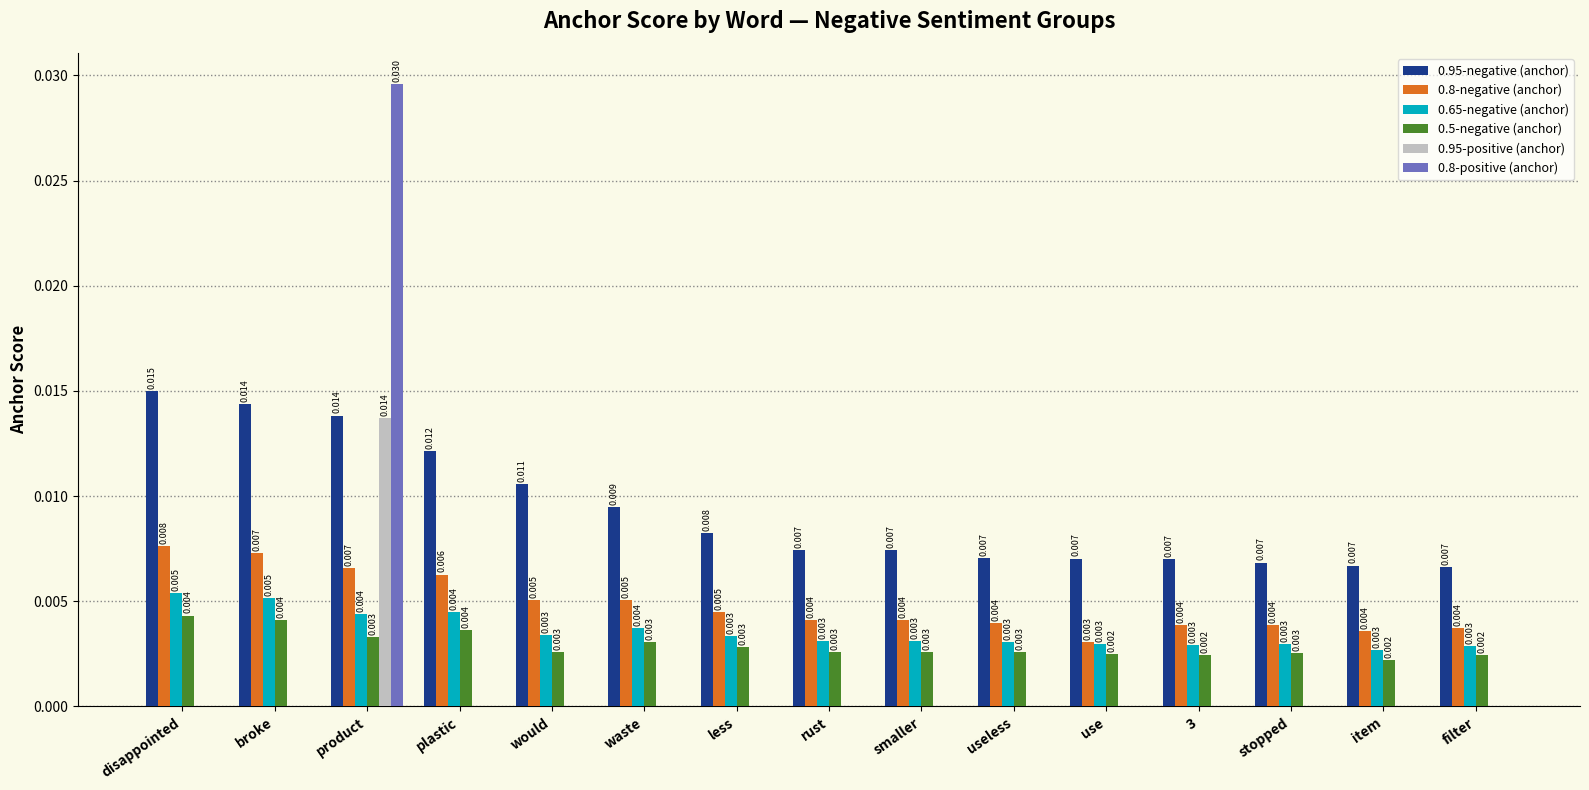

Which label corresponds to the largest value in the chart?

product